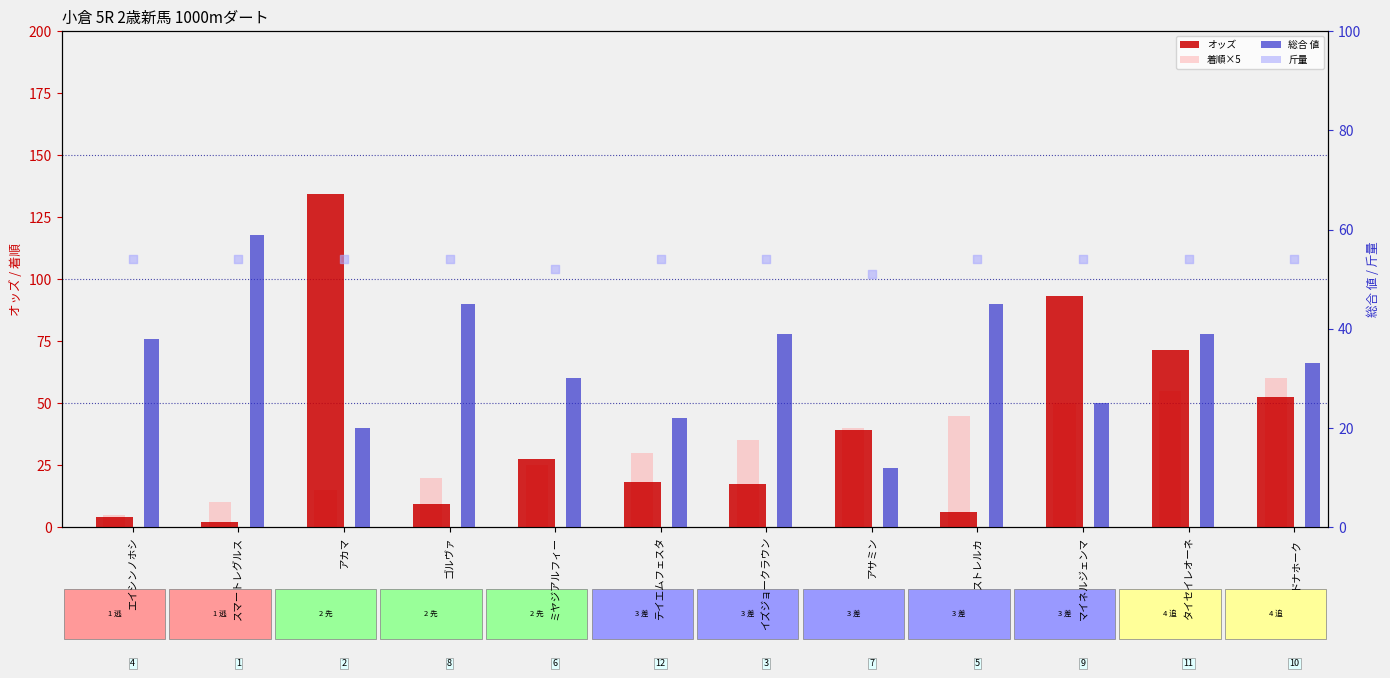

What is the total value across all series at スマートレグルス?

125.2